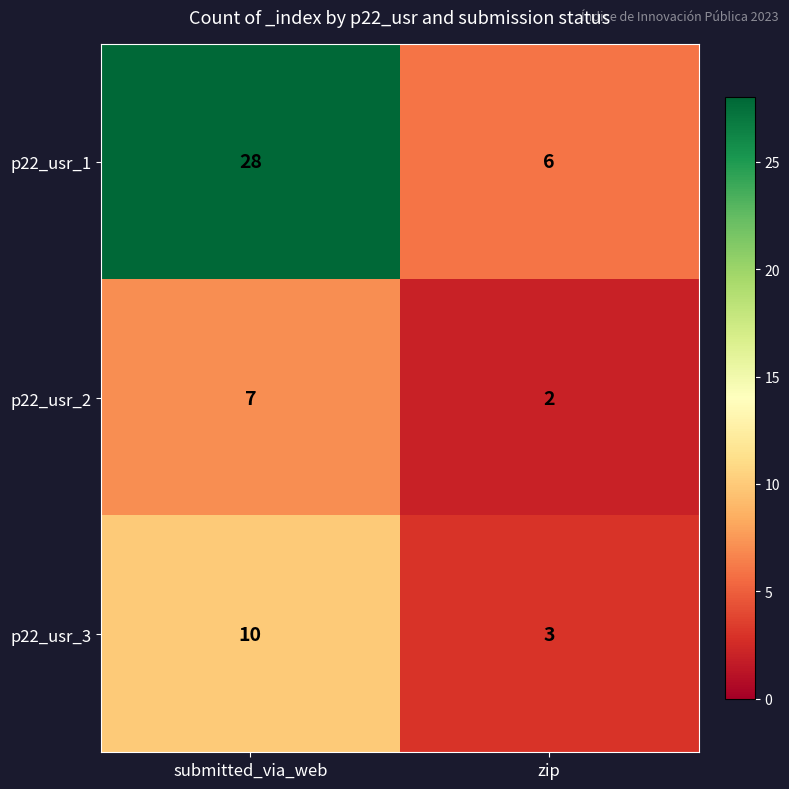

What is the sum of the p22_usr_2 values at zip and submitted_via_web?

9